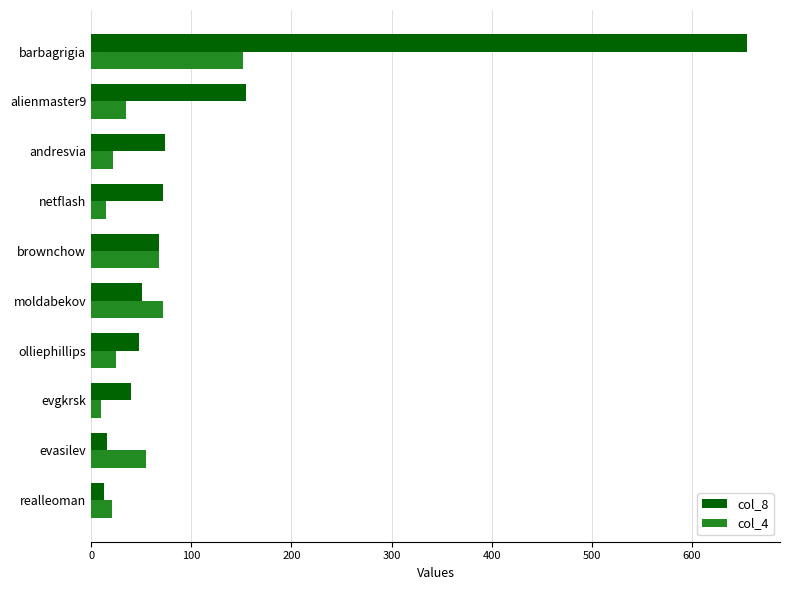

True or false: col_8 has a value of 16 at evasilev.

True